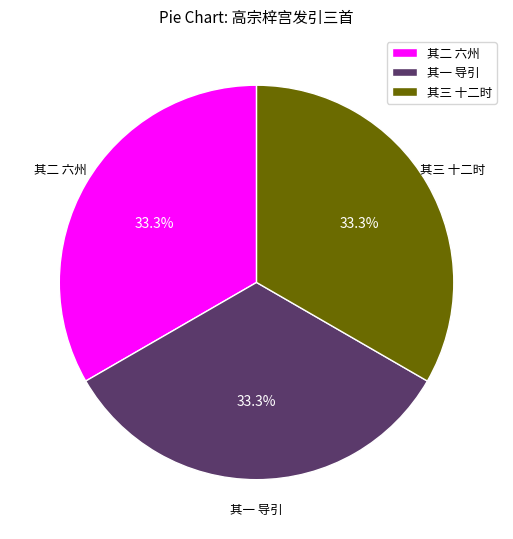

Do 其三 十二时 and 其二 六州 together represent more than half of the pie?

Yes